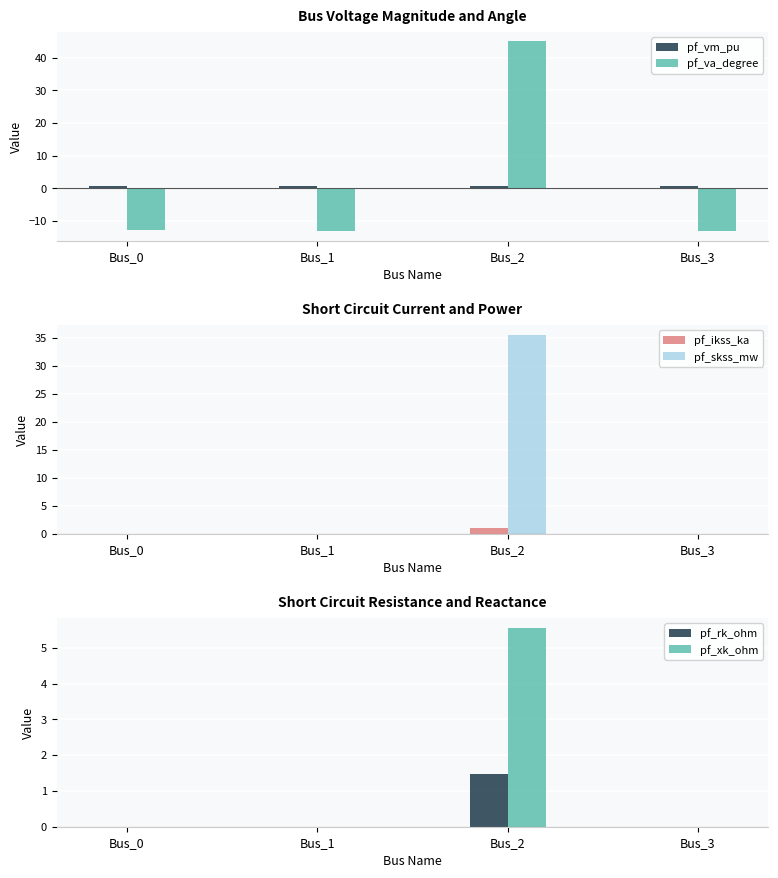

True or false: pf_skss_mw has a value of 0.0 at Bus_1.

True